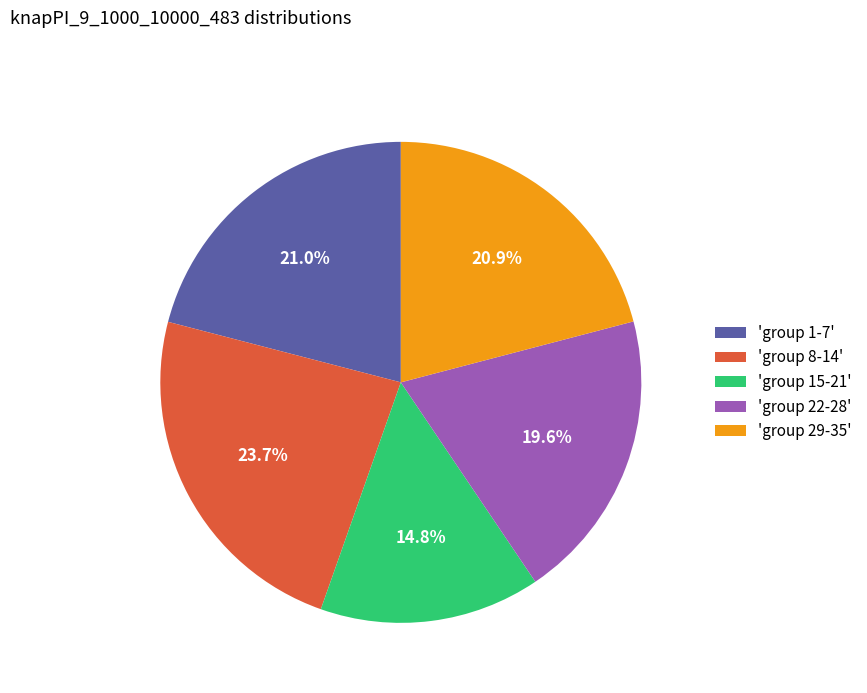

Do 'group 29-35' and 'group 8-14' together represent more than half of the pie?

No